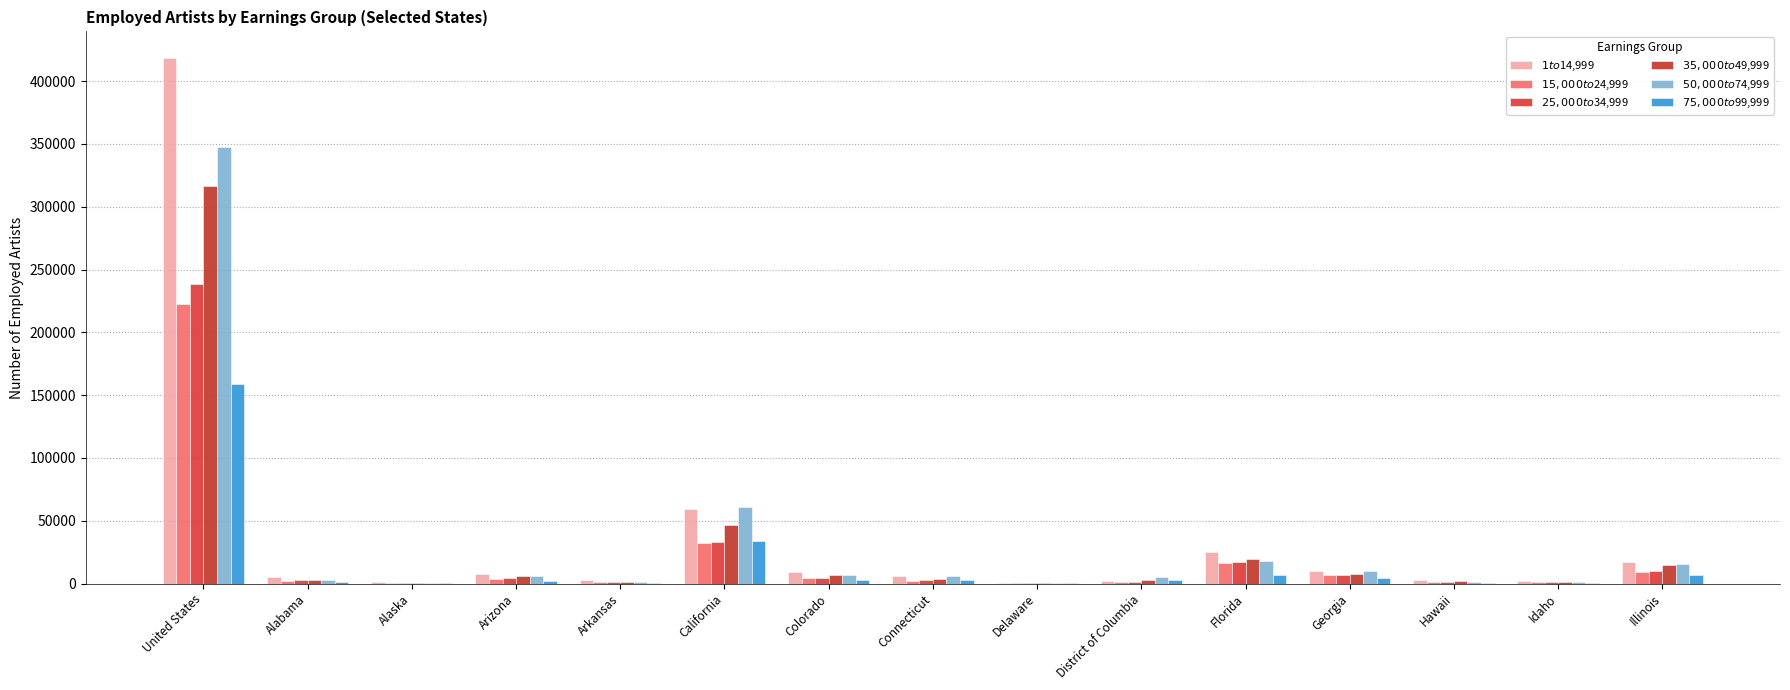

What is the difference between the second highest and minimum values in the $35,000 to $49,999 series?

45830